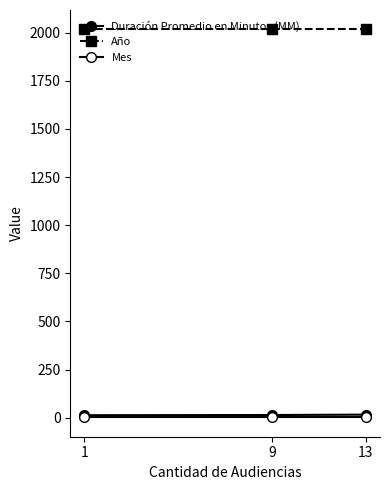

Between 1 and 13, which series saw the biggest shift?

Duración Promedio en Minutos (MM)